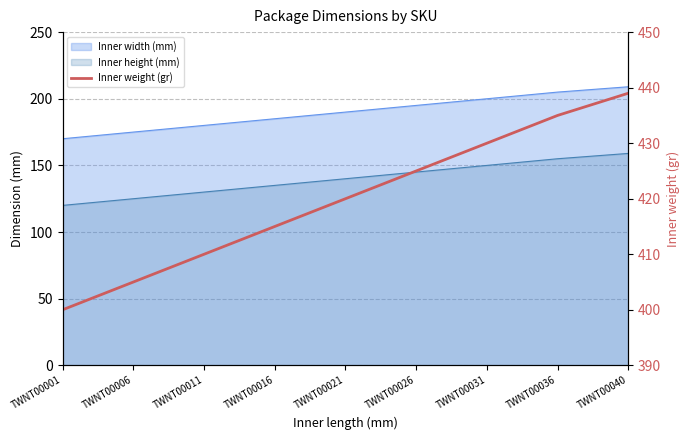

The value at TWNT00036 is 435. True or false?

True